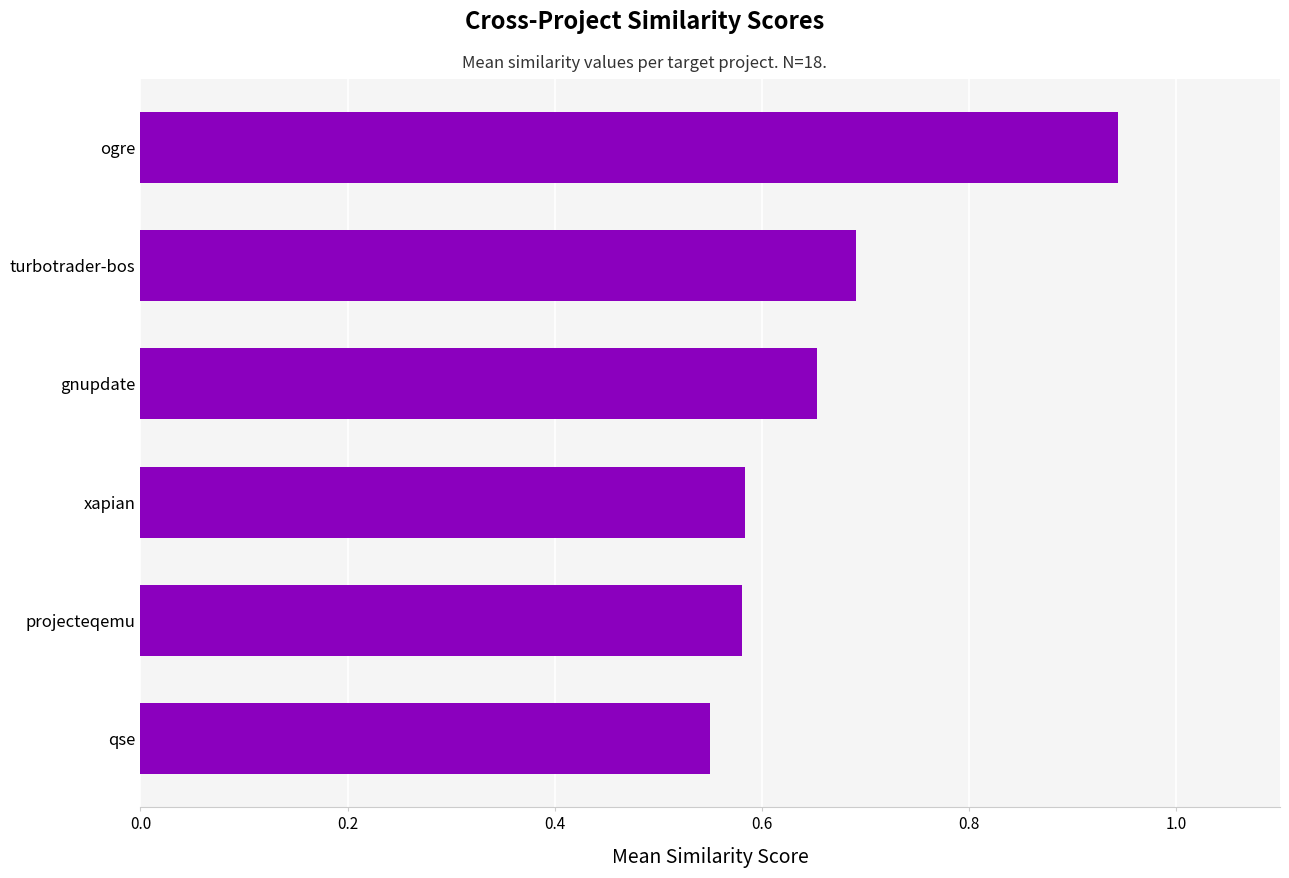

Is it true that the value at projecteqemu is 0.2?

False